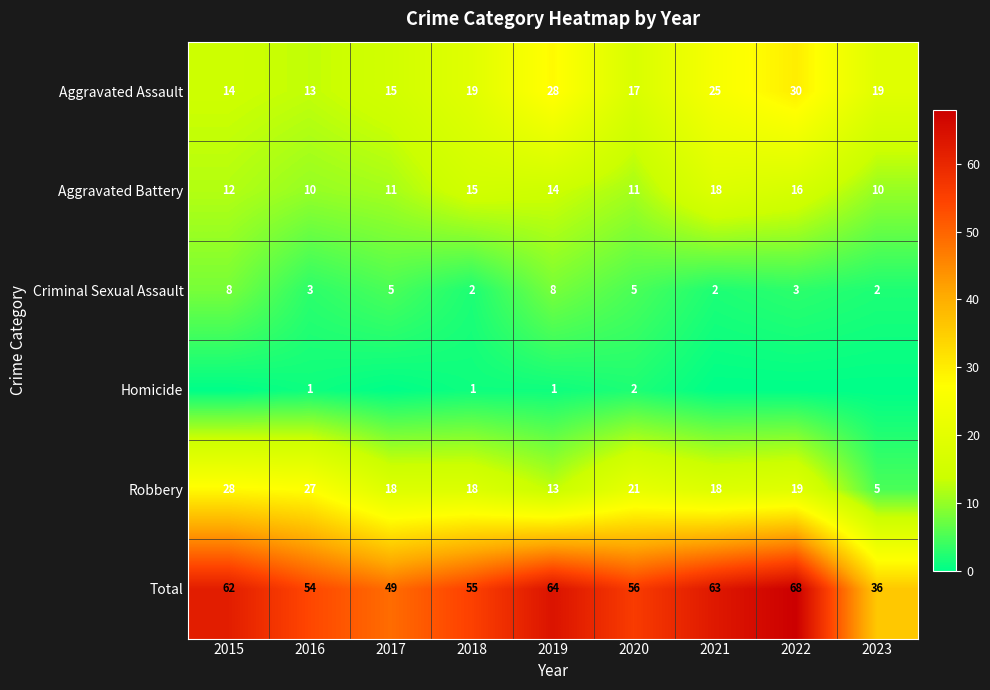

What is the maximum value shown in the chart?

68